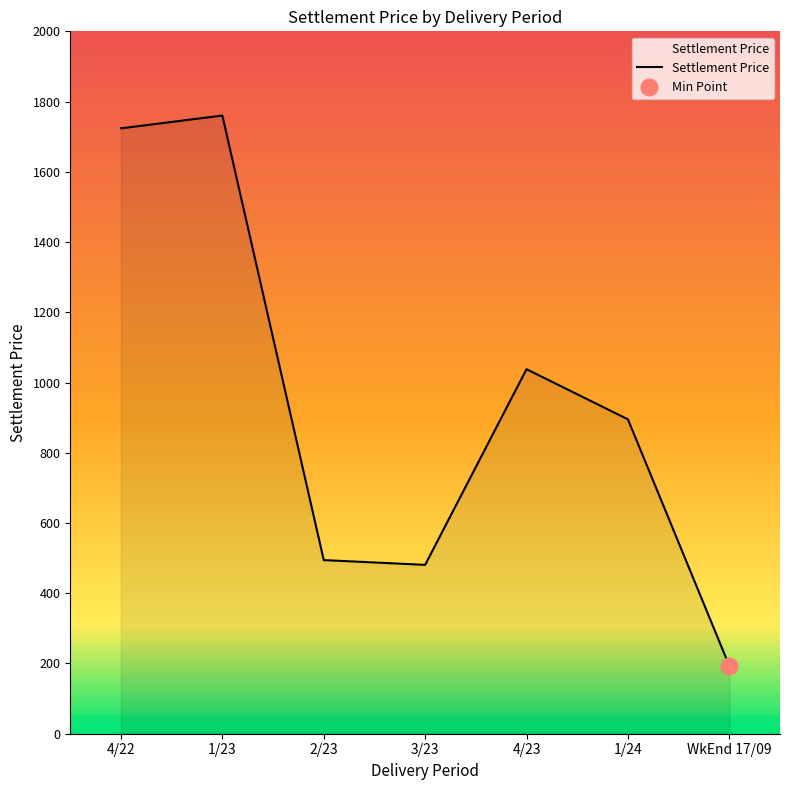

Reading left to right, transcribe all the data shown in this chart.

1723.8	1760.2	494.4	480.8	1038.0	895.3	193.3